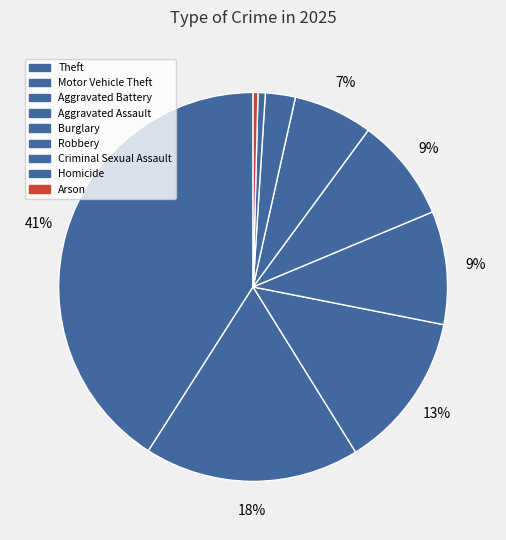

The Motor Vehicle Theft slice represents 18% of the pie. True or false?

True